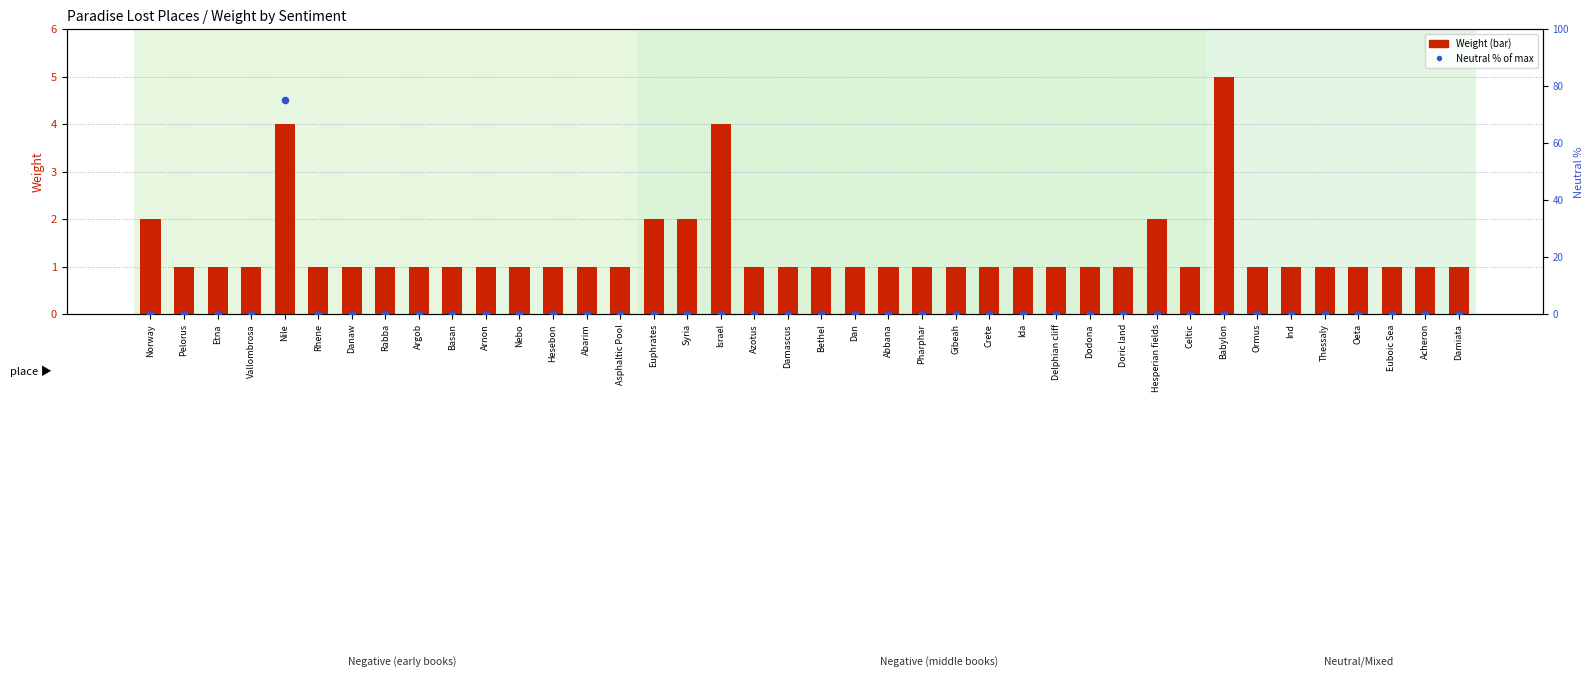

What is the total value across all series at Ida?

1